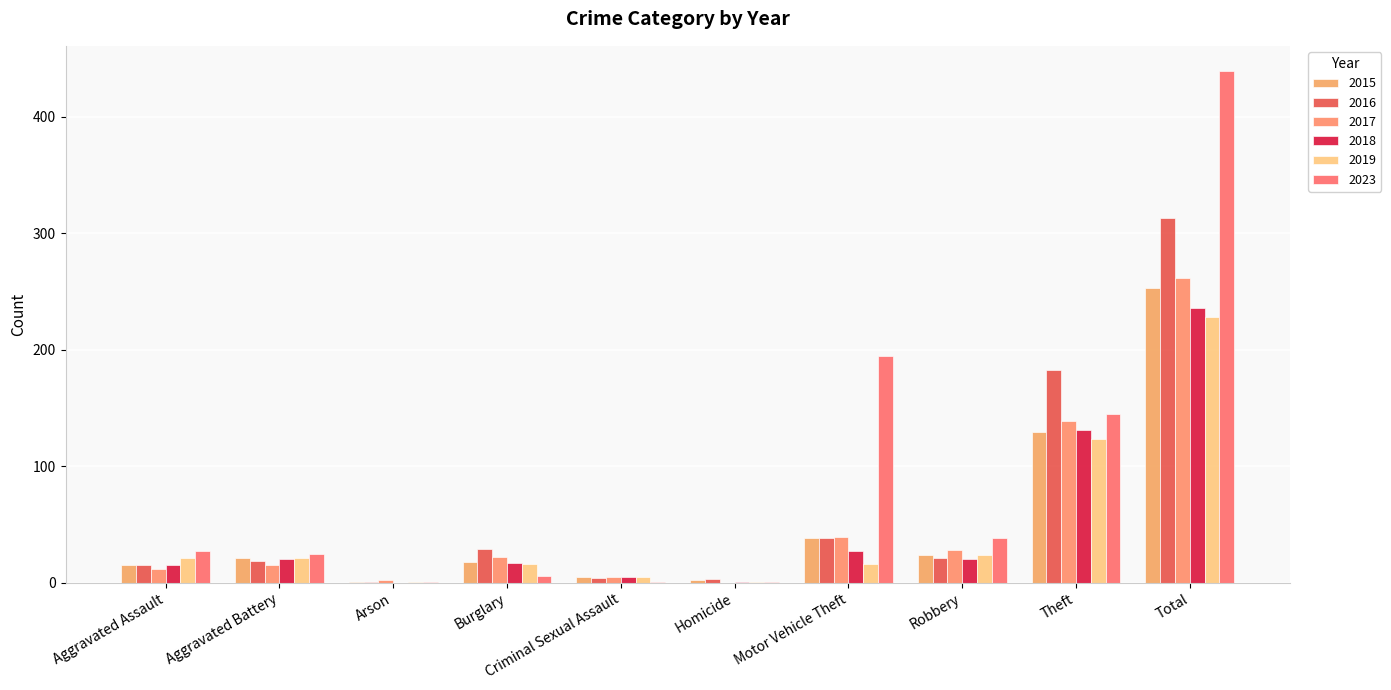

Are the bars horizontal?

No